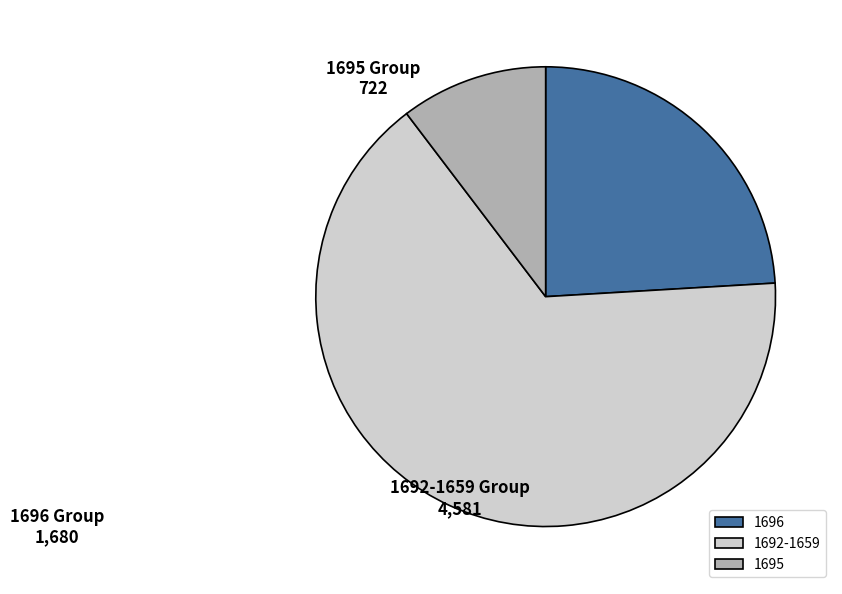

Is there a majority slice in this chart?

Yes